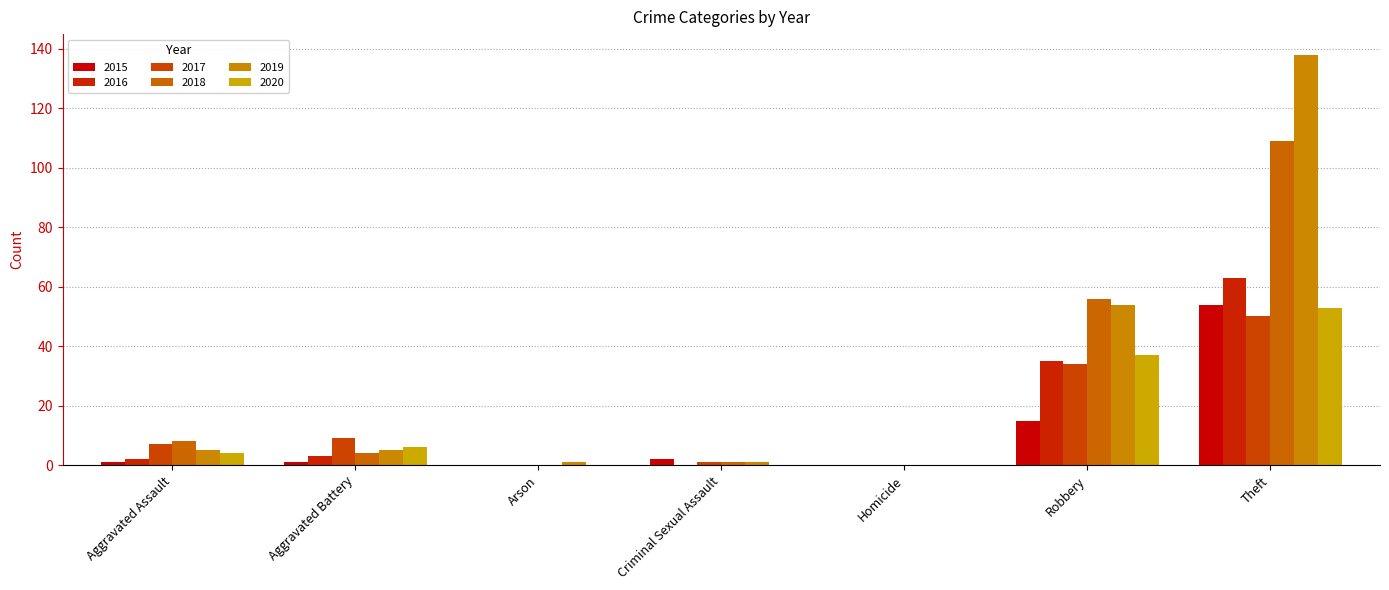

At which category does the chart reach its minimum across all series?

Arson